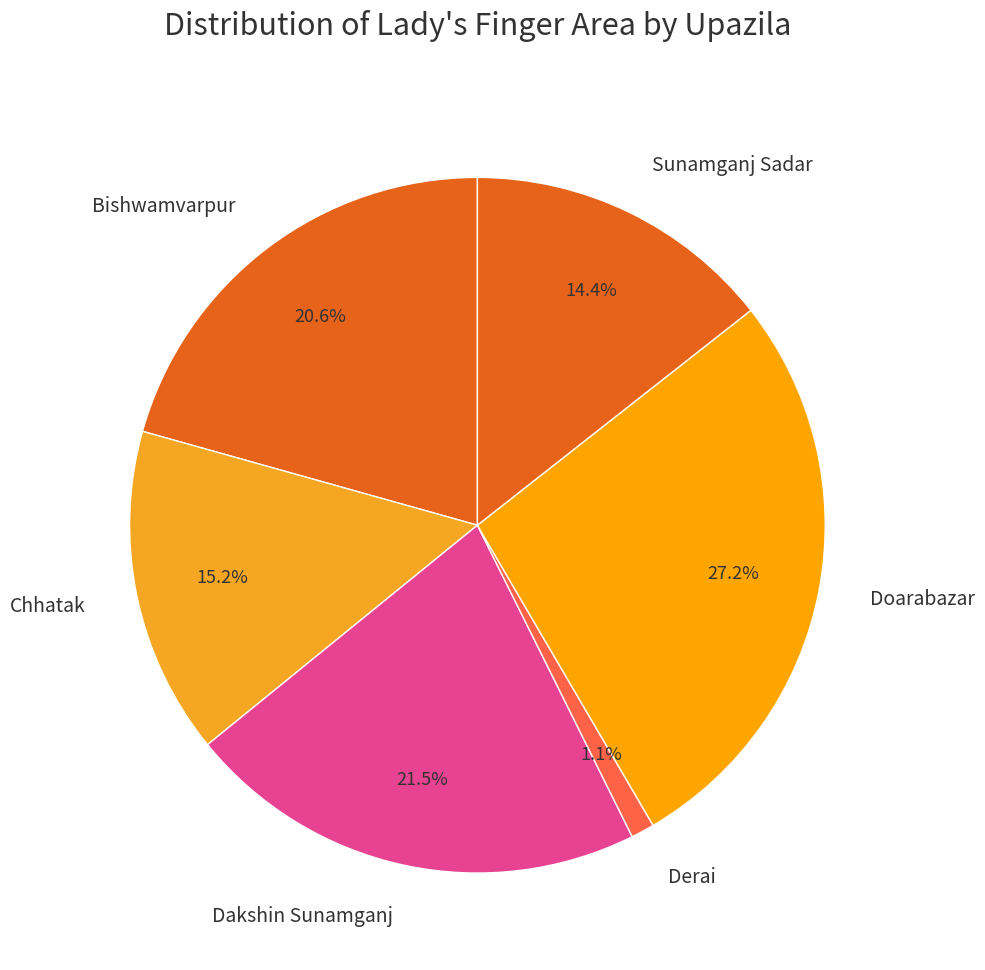

Combined, do Doarabazar and Bishwamvarpur account for over 50%?

No